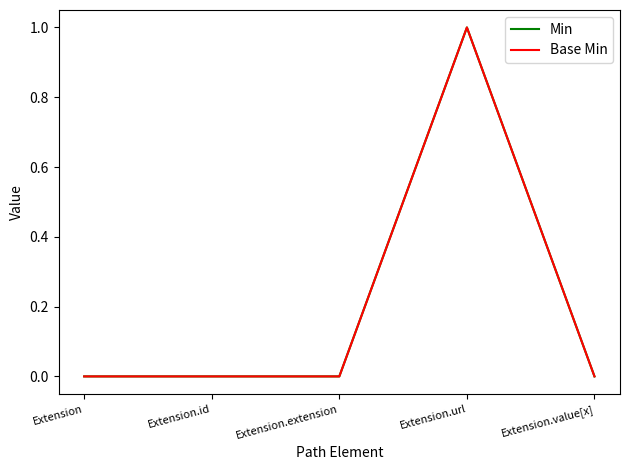

Between Extension.extension and Extension.url, which series saw the biggest shift?

Min